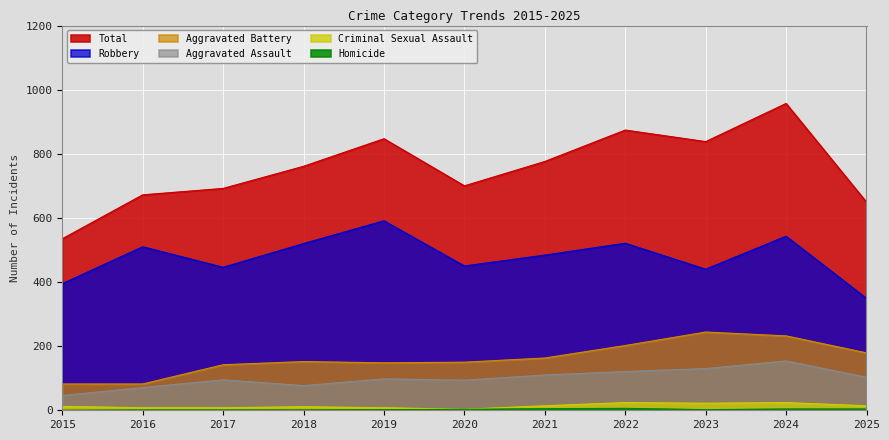

What are all the series names shown in the legend?

Aggravated Assault, Aggravated Battery, Criminal Sexual Assault, Homicide, Robbery, Total